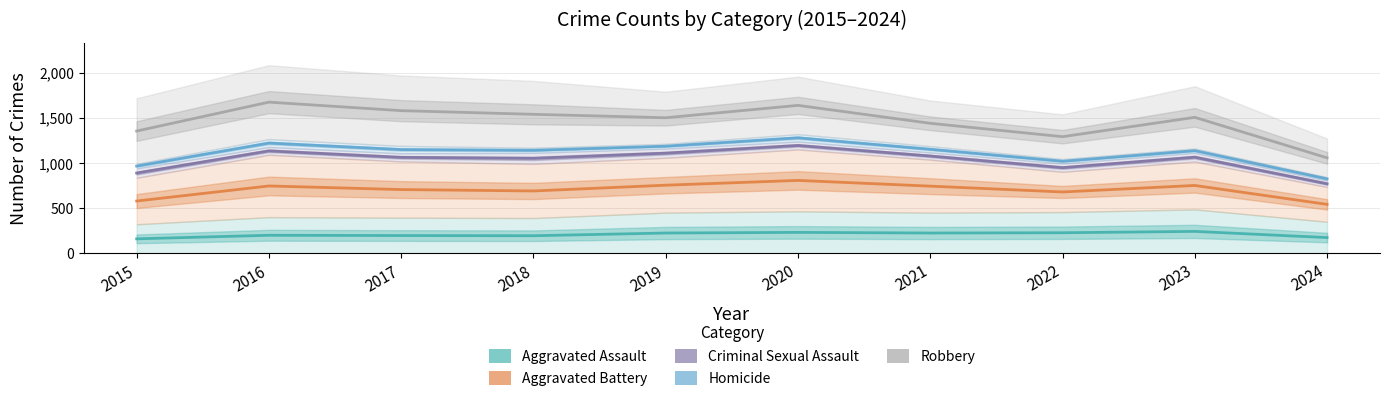

True or false: Homicide and Aggravated Assault cross at least once.

False